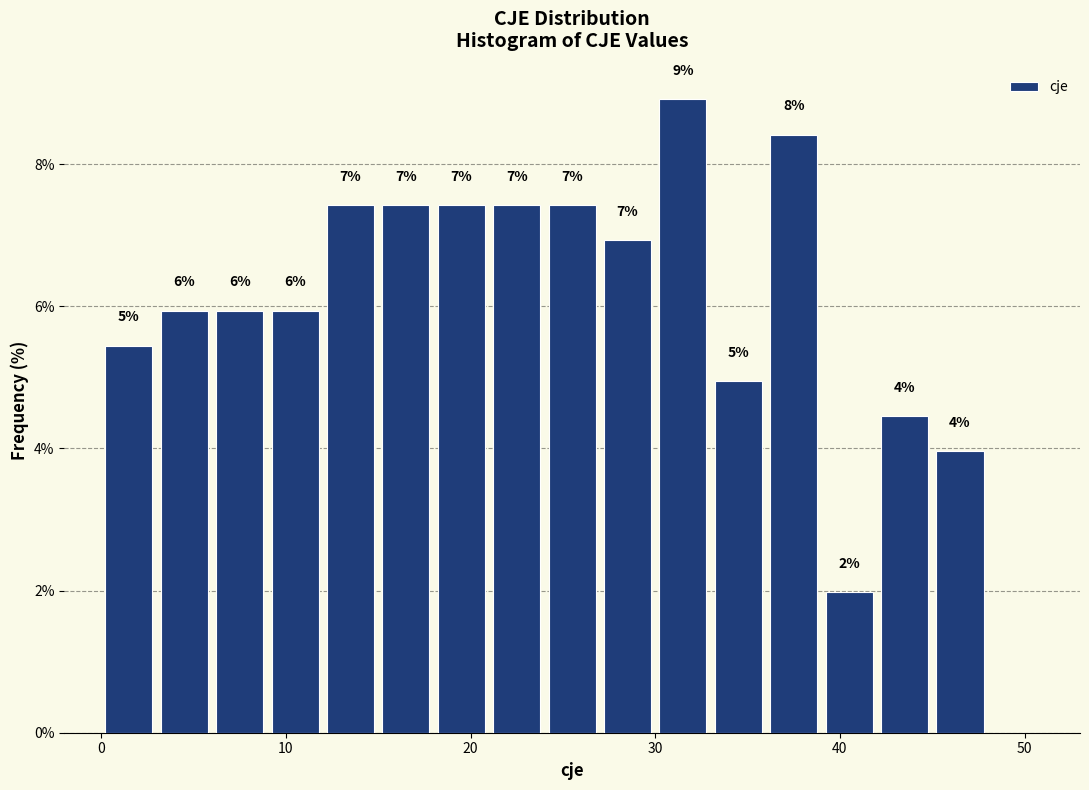

Around what value on the x-axis is the tallest bar? Give the approximate position of its centre, as read against the axis.

32